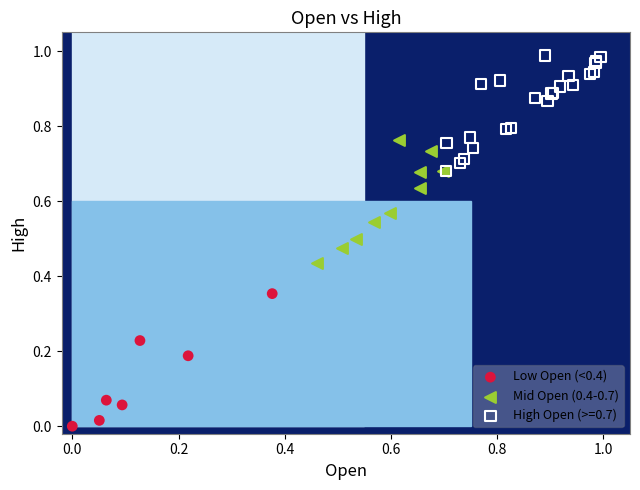

Which series reaches the minimum Y coordinate?

Low Open (<0.4)